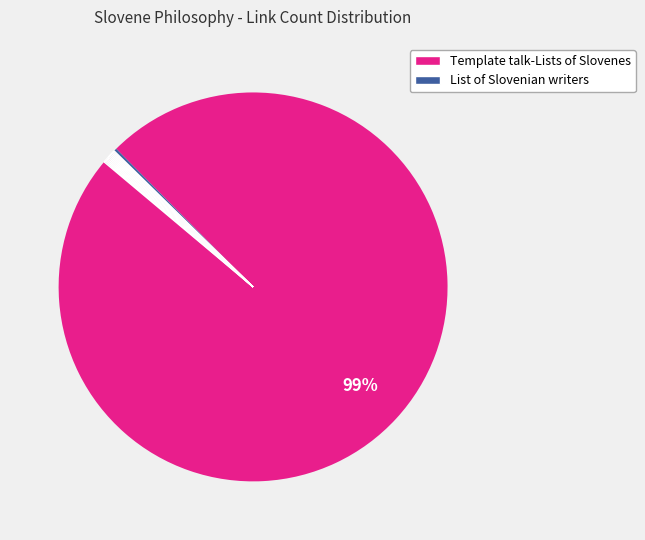

How many slices are in this pie chart?

12